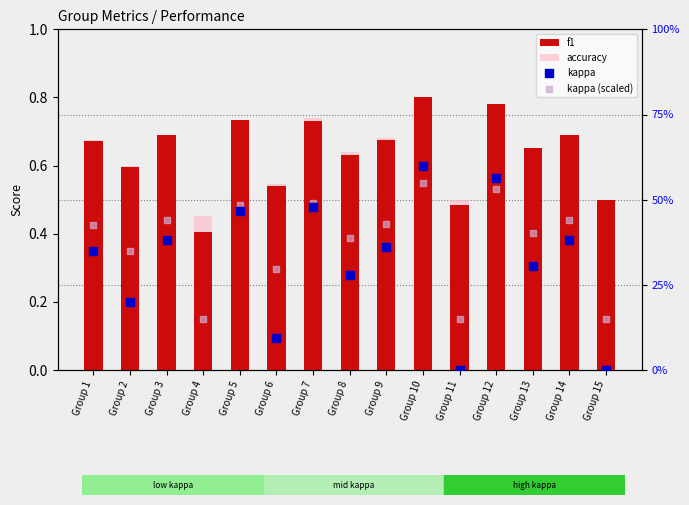

Which series contains the lowest Y value?

kappa